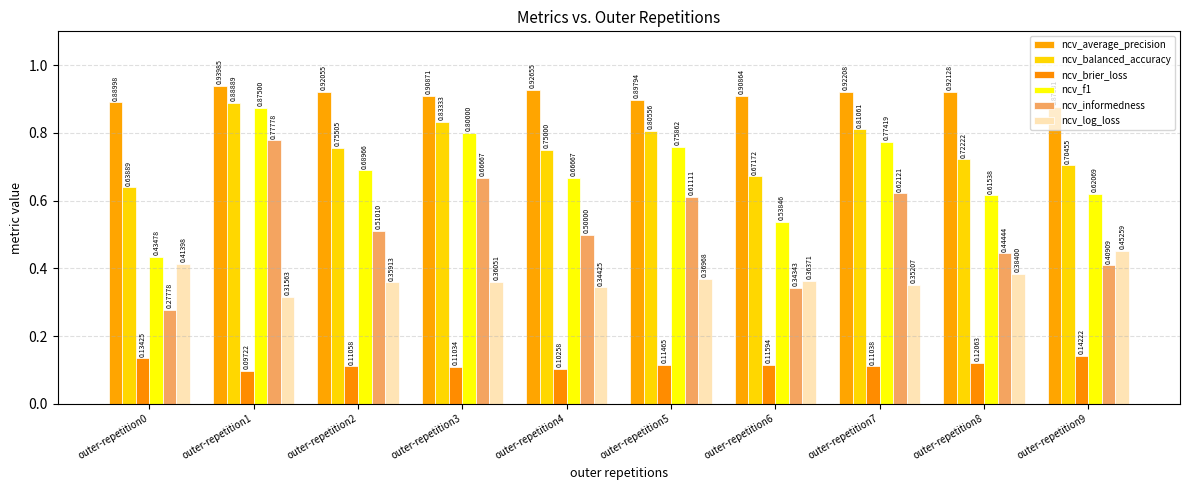

List the series in order of their peak value, highest first.

ncv_average_precision, ncv_balanced_accuracy, ncv_f1, ncv_informedness, ncv_log_loss, ncv_brier_loss